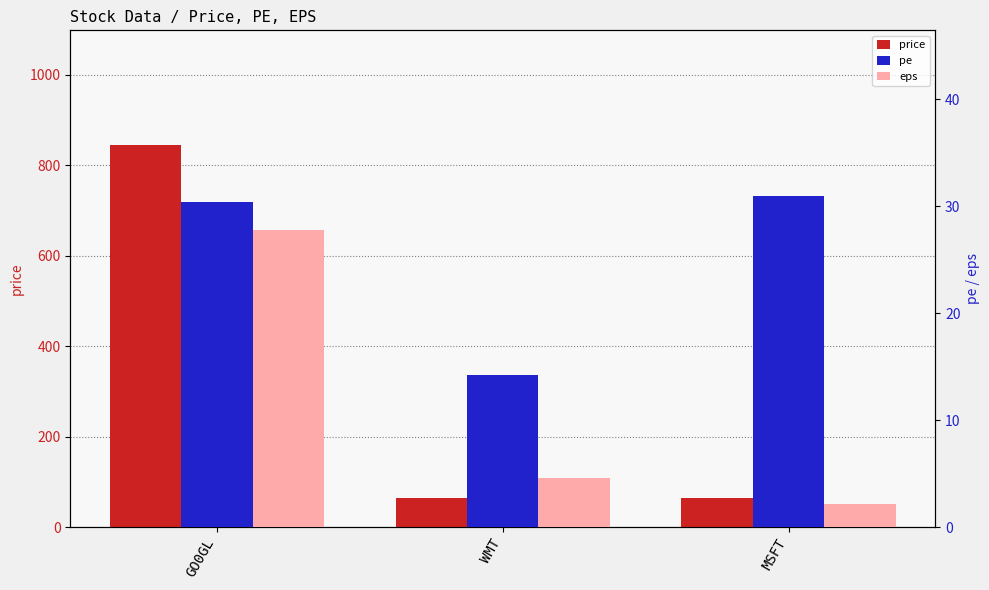

What is the difference between the maximum and minimum values in the price series?

781.0